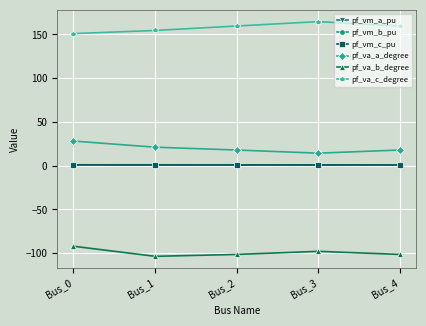

True or false: pf_va_a_degree has more than 1 points higher than both neighbors.

False